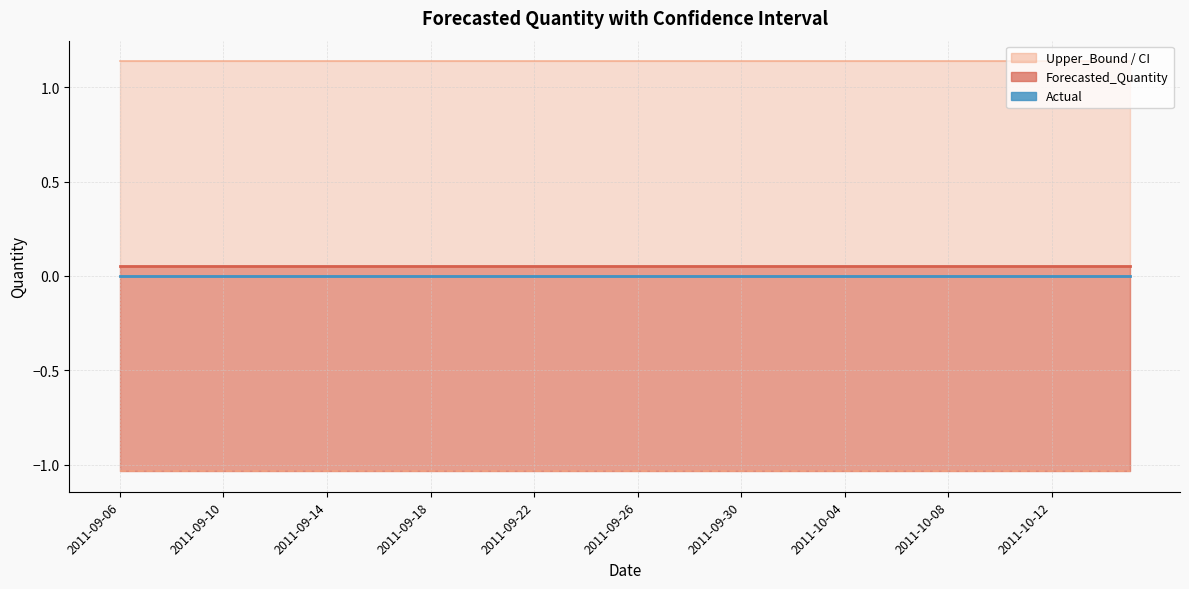

True or false: Actual_line and Forecasted_Quantity_line intersect in this chart.

False